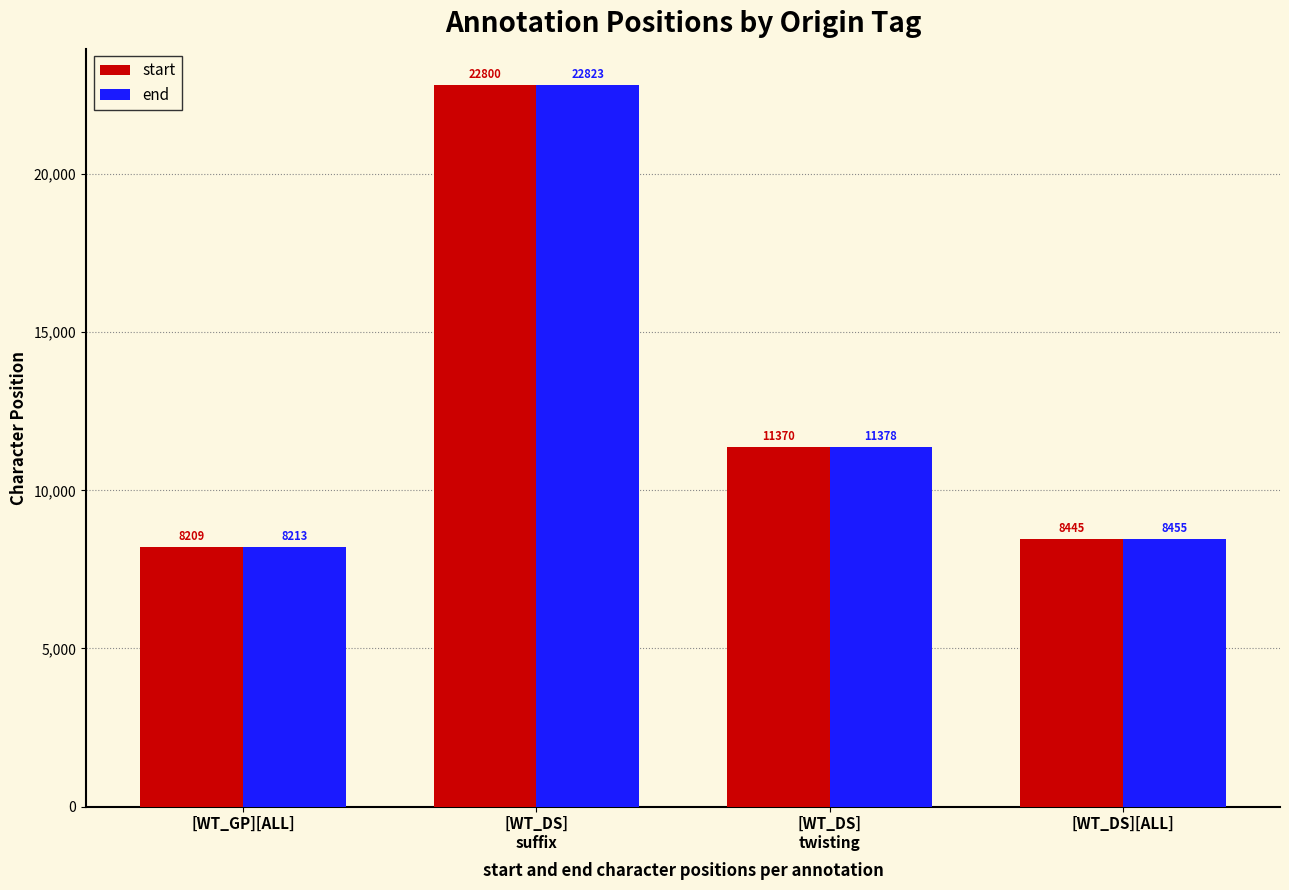

How many values in the start series are below 11370?

2